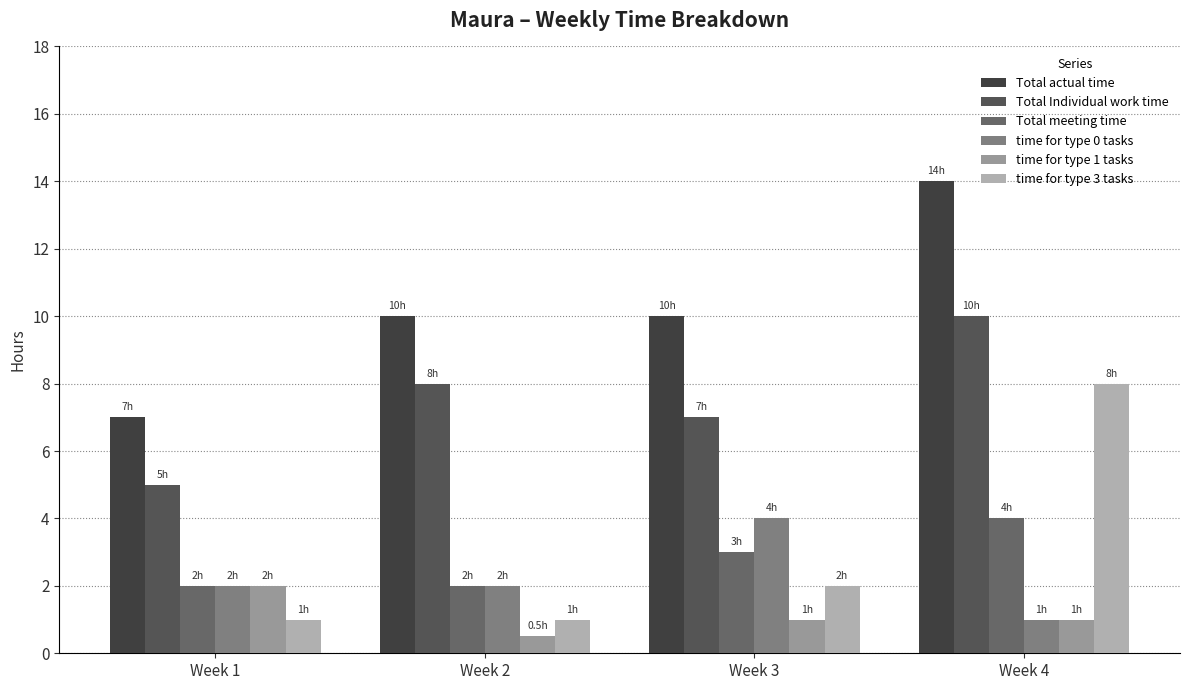

How many series are shown in this chart?

6